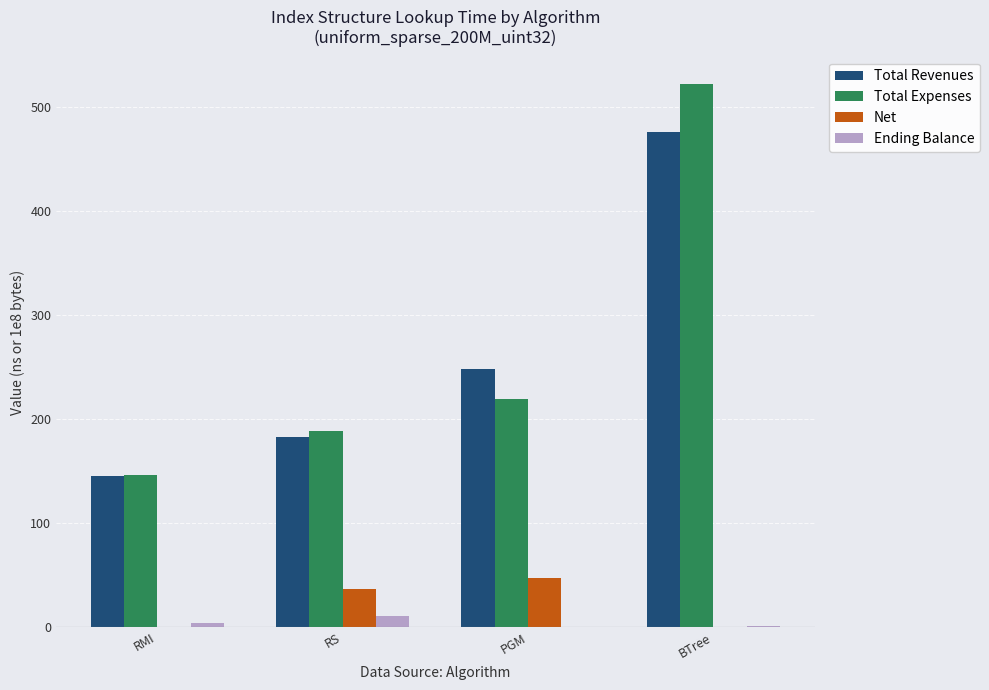

What is the sum of all Total Expenses values?

1077.1